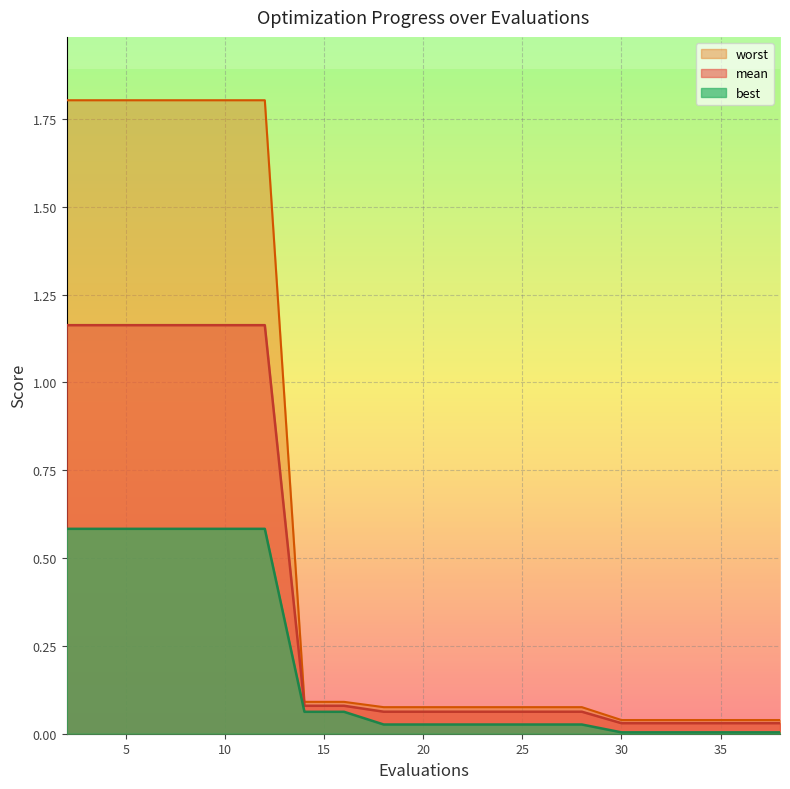

Reading right to left, what are all the values shown in this chart?

mean: 38=0.0	36=0.0	34=0.0	32=0.0	30=0.0	28=0.1	26=0.1	25=0.1	23=0.1	22=0.1	20=0.1	18=0.1	16=0.1	14=0.1	12=1.2	10=1.2	8=1.2	6=1.2	4=1.2	2=1.2
best: 38=0.0	36=0.0	34=0.0	32=0.0	30=0.0	28=0.0	26=0.0	25=0.0	23=0.0	22=0.0	20=0.0	18=0.0	16=0.1	14=0.1	12=0.6	10=0.6	8=0.6	6=0.6	4=0.6	2=0.6
worst: 38=0.0	36=0.0	34=0.0	32=0.0	30=0.0	28=0.1	26=0.1	25=0.1	23=0.1	22=0.1	20=0.1	18=0.1	16=0.1	14=0.1	12=1.8	10=1.8	8=1.8	6=1.8	4=1.8	2=1.8